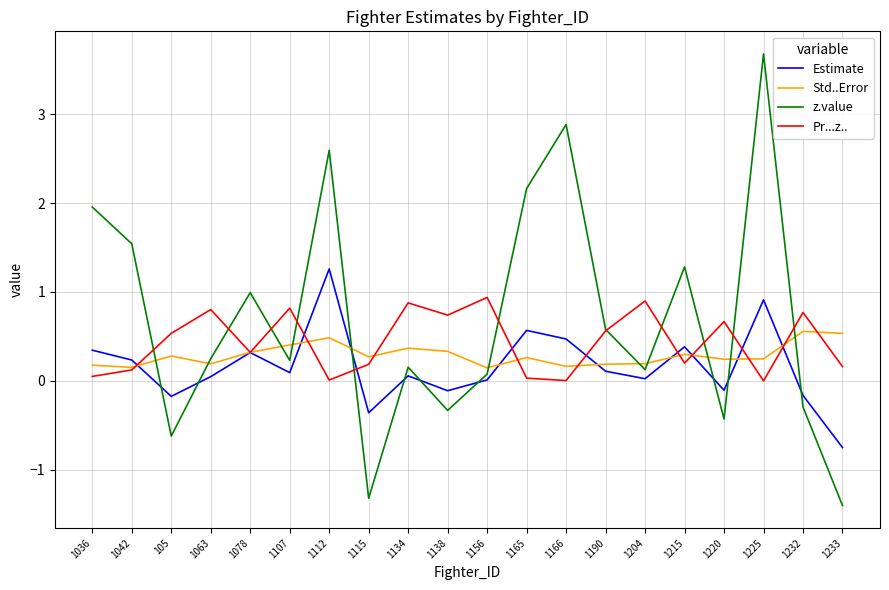

Which series has the largest total across all categories?

z.value